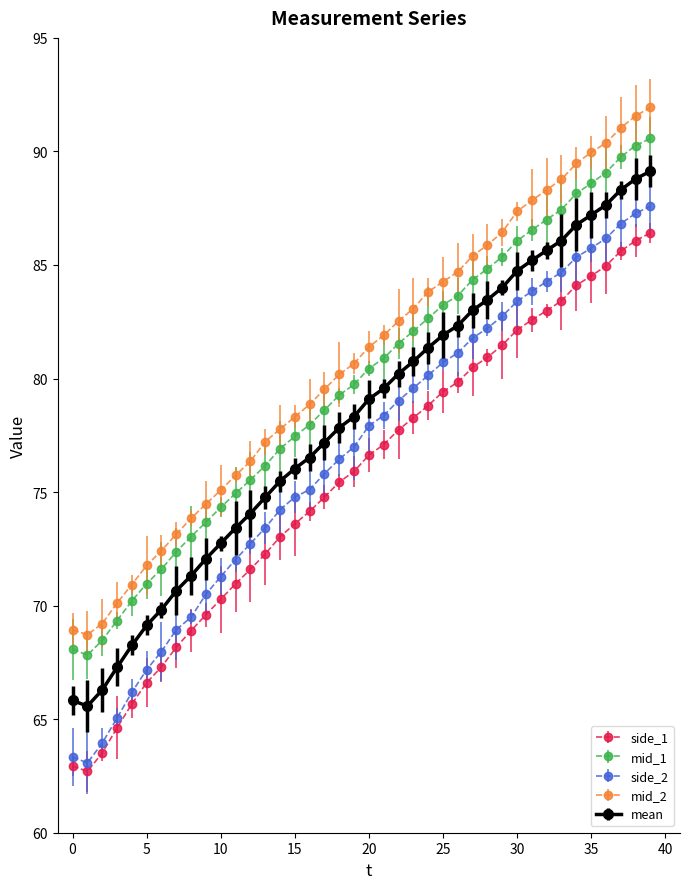

True or false: mean and mid_2 intersect in this chart.

False